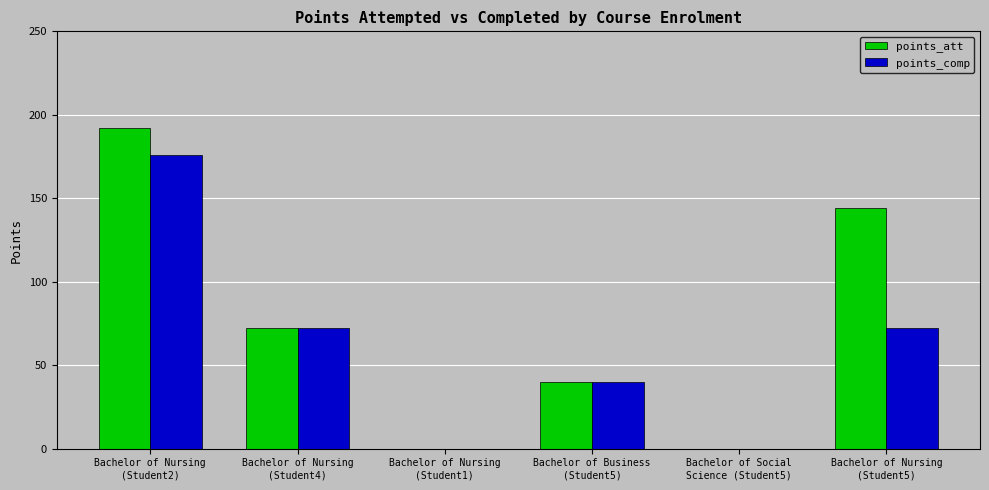

True or false: points_comp has a value of 72 at Bachelor of Nursing
(Student5).

True